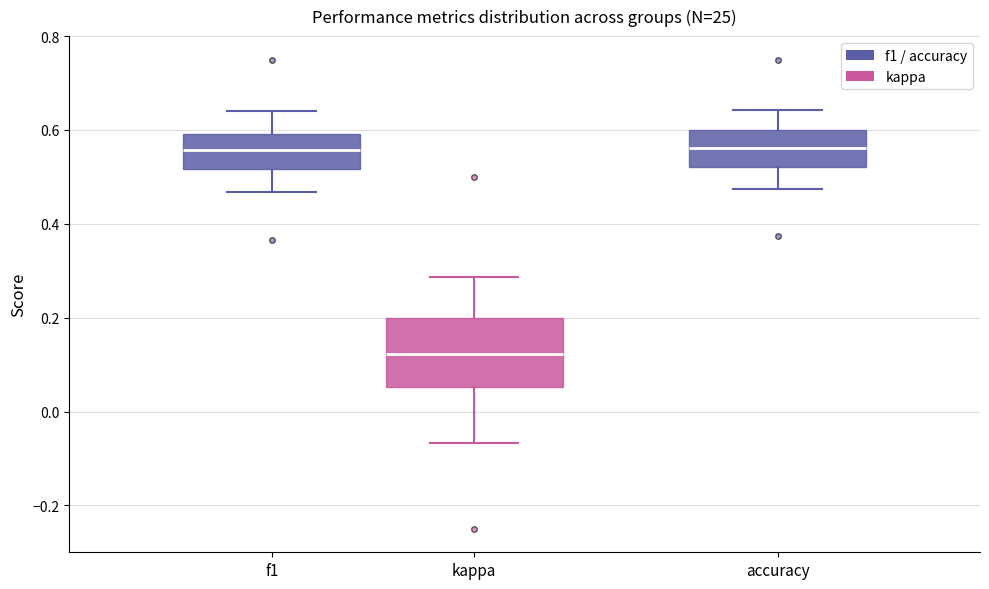

Where does the upper whisker of the box for kappa end on the y-axis? The values are not printed on the chart, so give them approximately, as read against the axis.

0.28